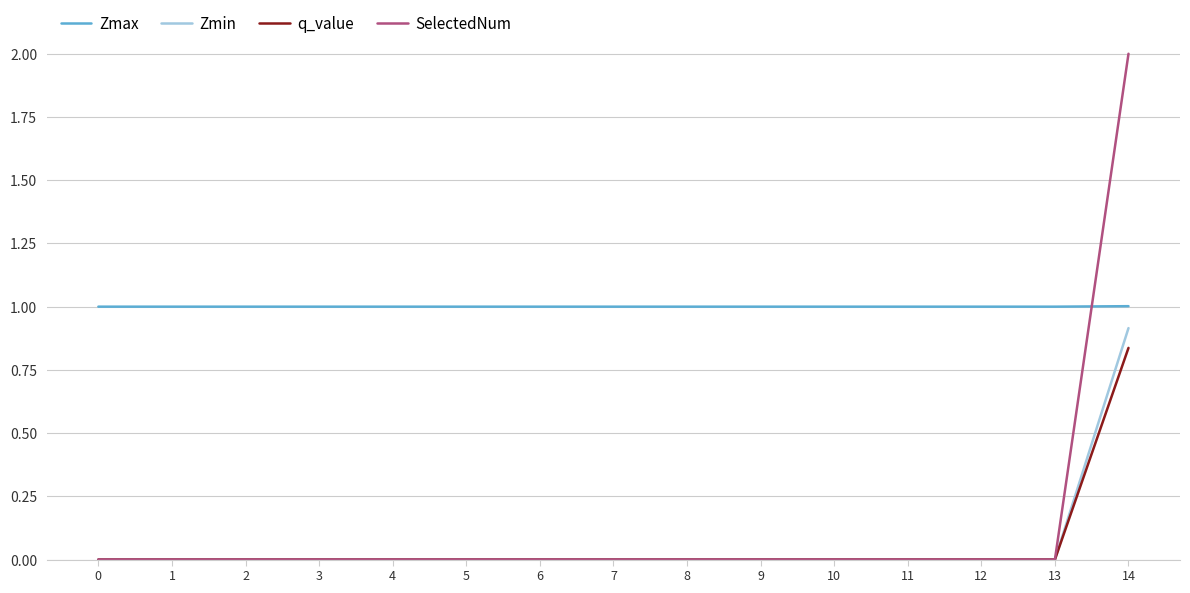

At which label does SelectedNum reach its peak?

14